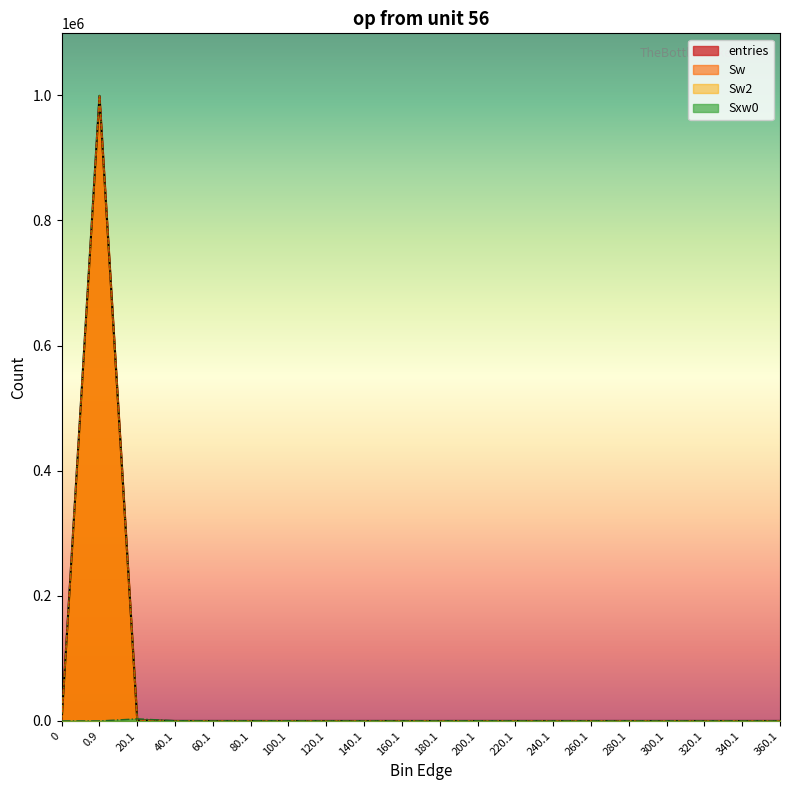

Which category has the highest value in the Sw series?

0.9